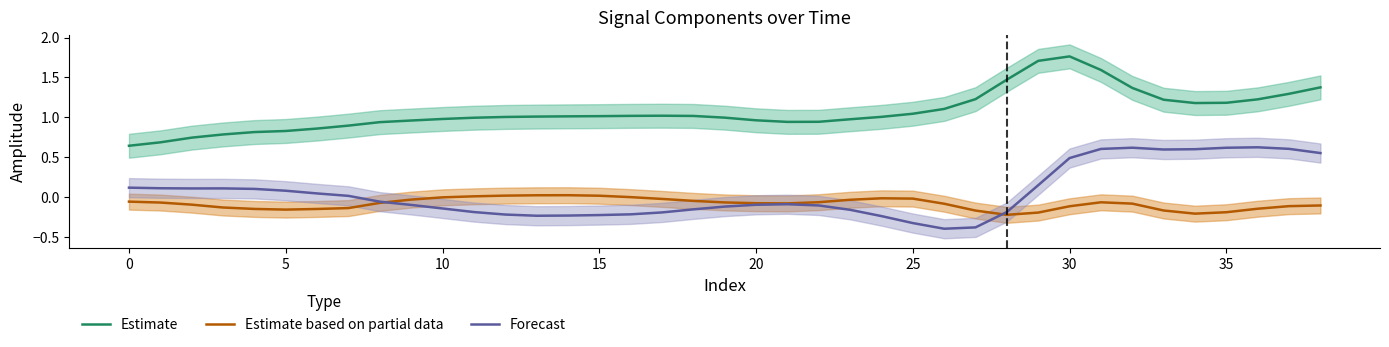

What is the total value across all series at 17?

0.8